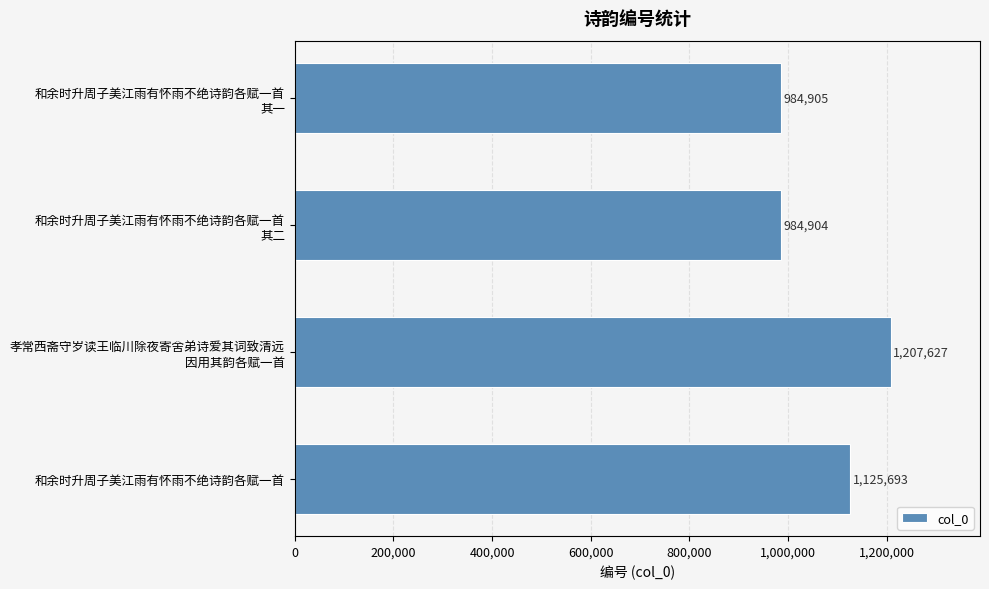

At which category does the chart reach its peak across all series?

孝常西斋守岁读王临川除夜寄舍弟诗爱其词致清远
因用其韵各赋一首